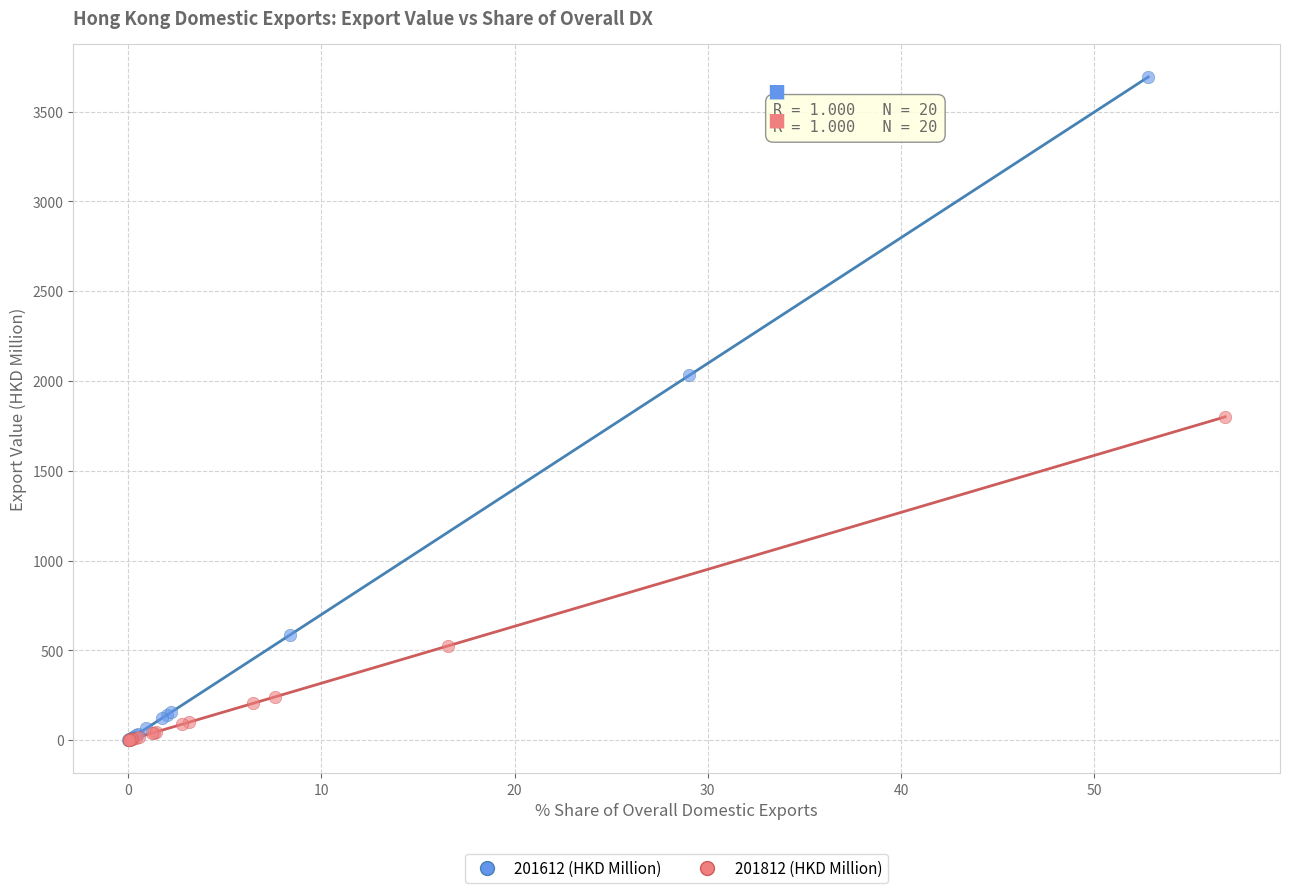

Which series has the largest Y range (max minus min)?

201612 (HKD Million)